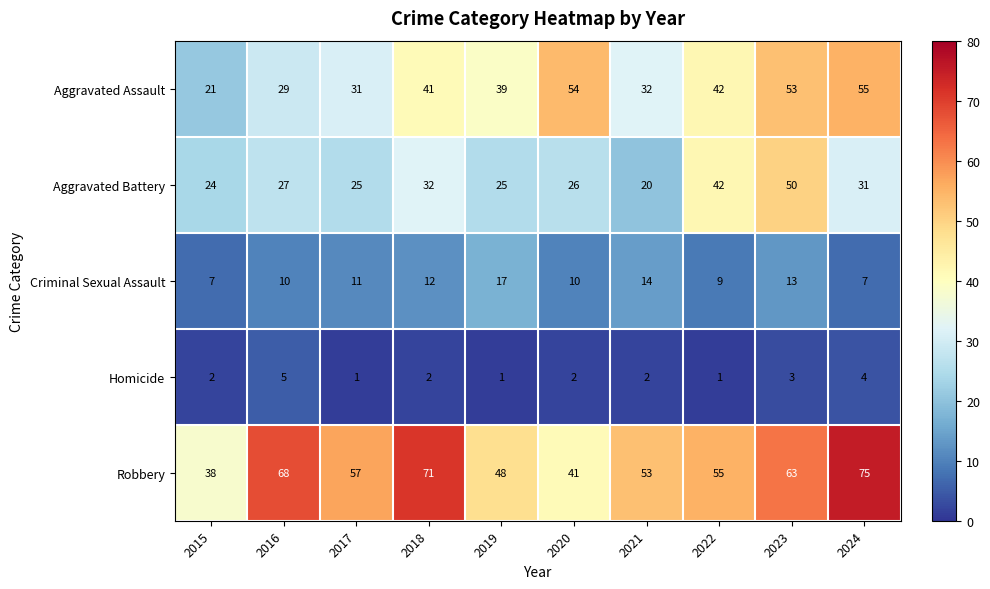

What is the maximum value shown in the chart?

75